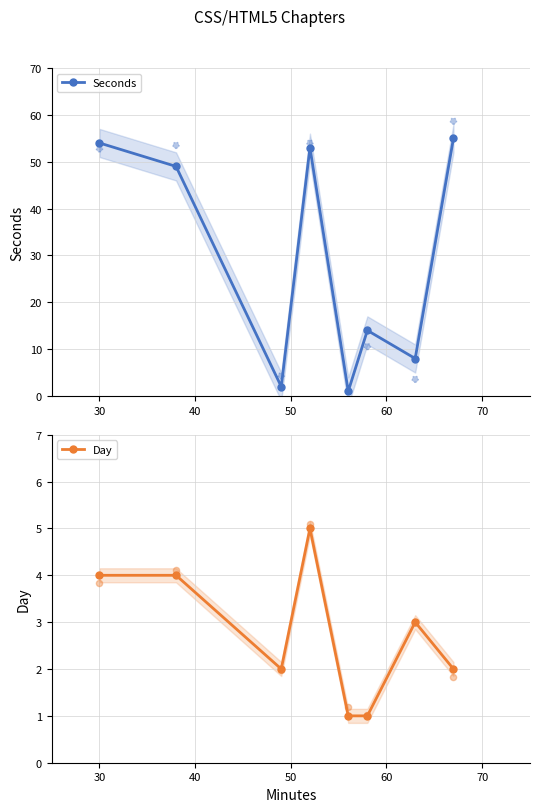

Which series contains the highest Y value?

Seconds